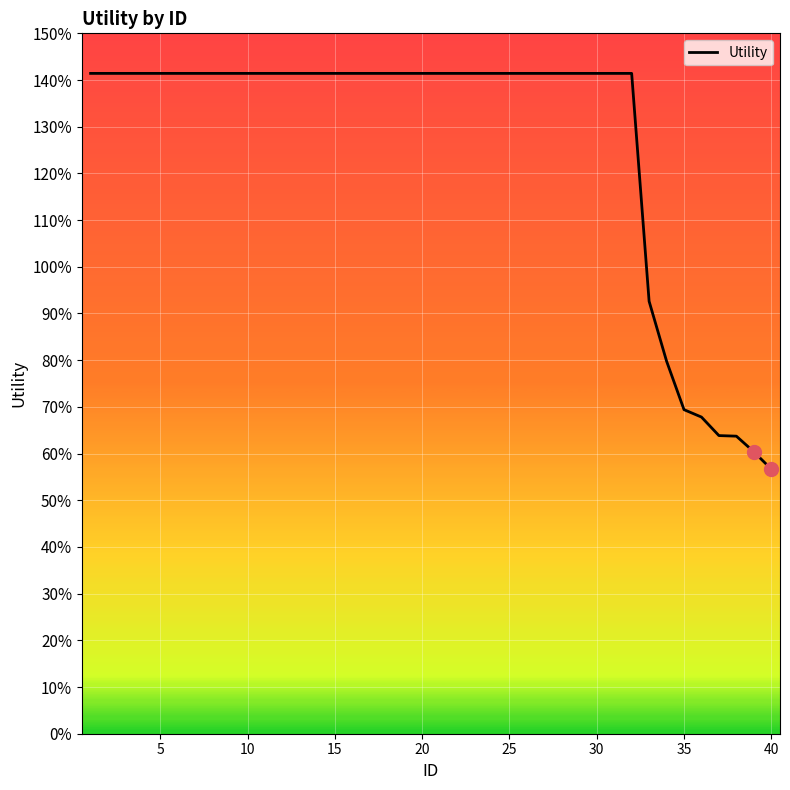

Does the chart display data point markers on the line(s)?

No